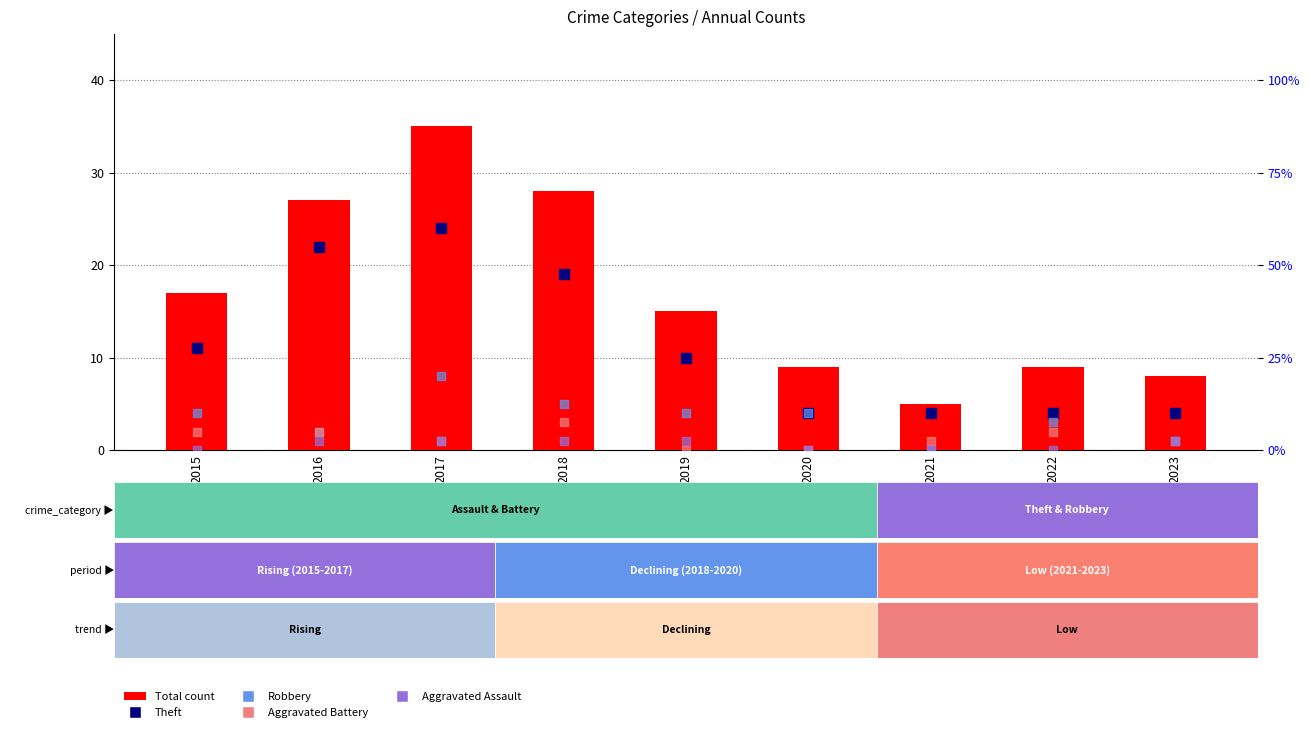

Is the value of Aggravated Assault at 2021 greater than the value of Total at 2018?

No